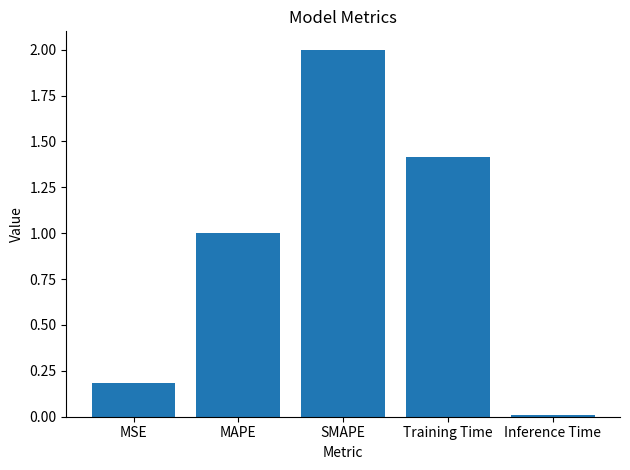

Which has a higher value, Training Time or MSE?

Training Time